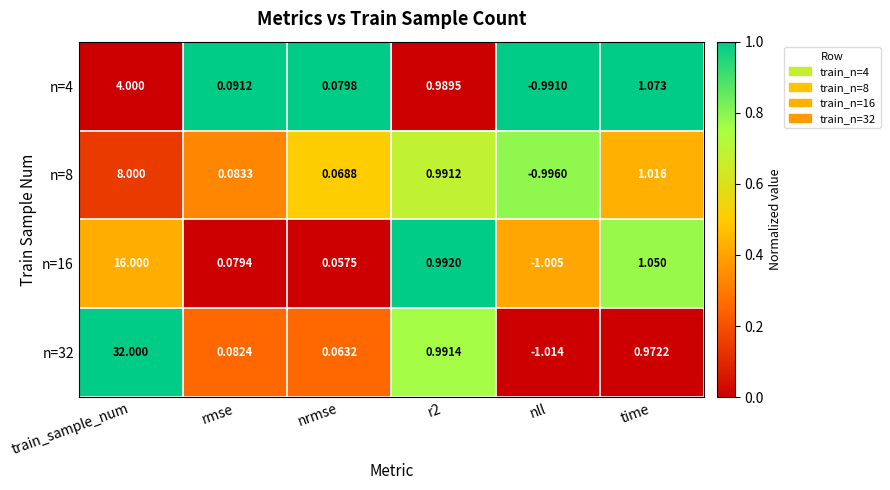

At which label is n=16 closest to 7?

time